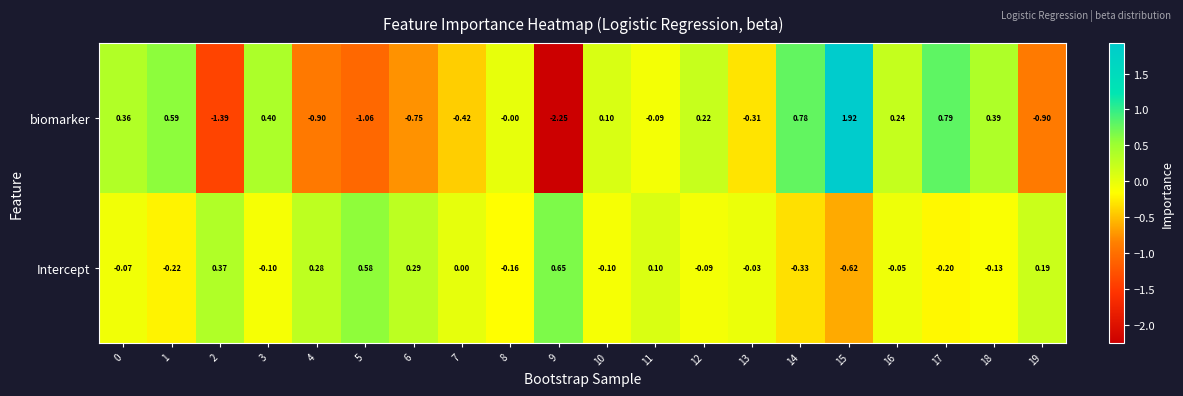

Rank the series at 6 from highest to lowest value.

Intercept, biomarker